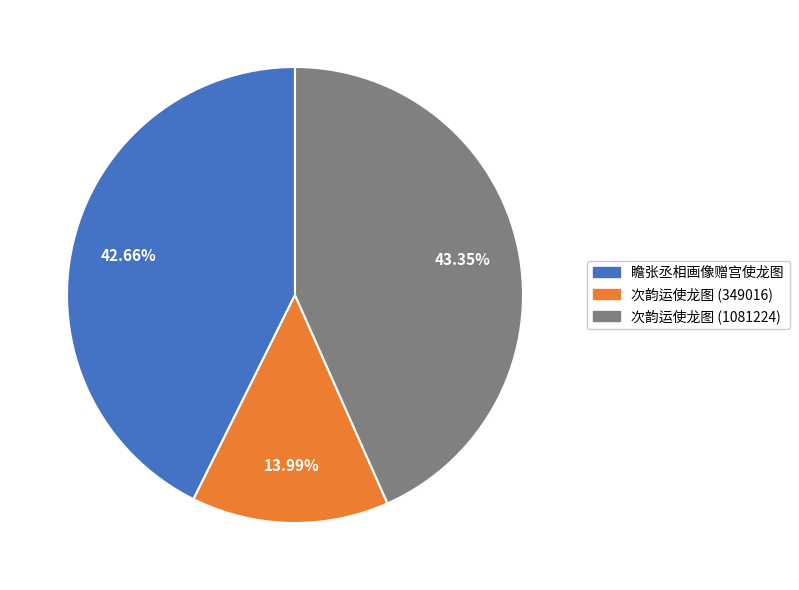

Does any single category account for the majority?

No